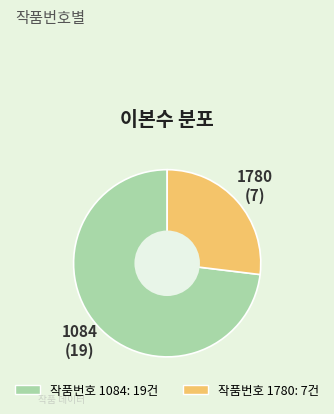

Is there a majority slice in this chart?

Yes